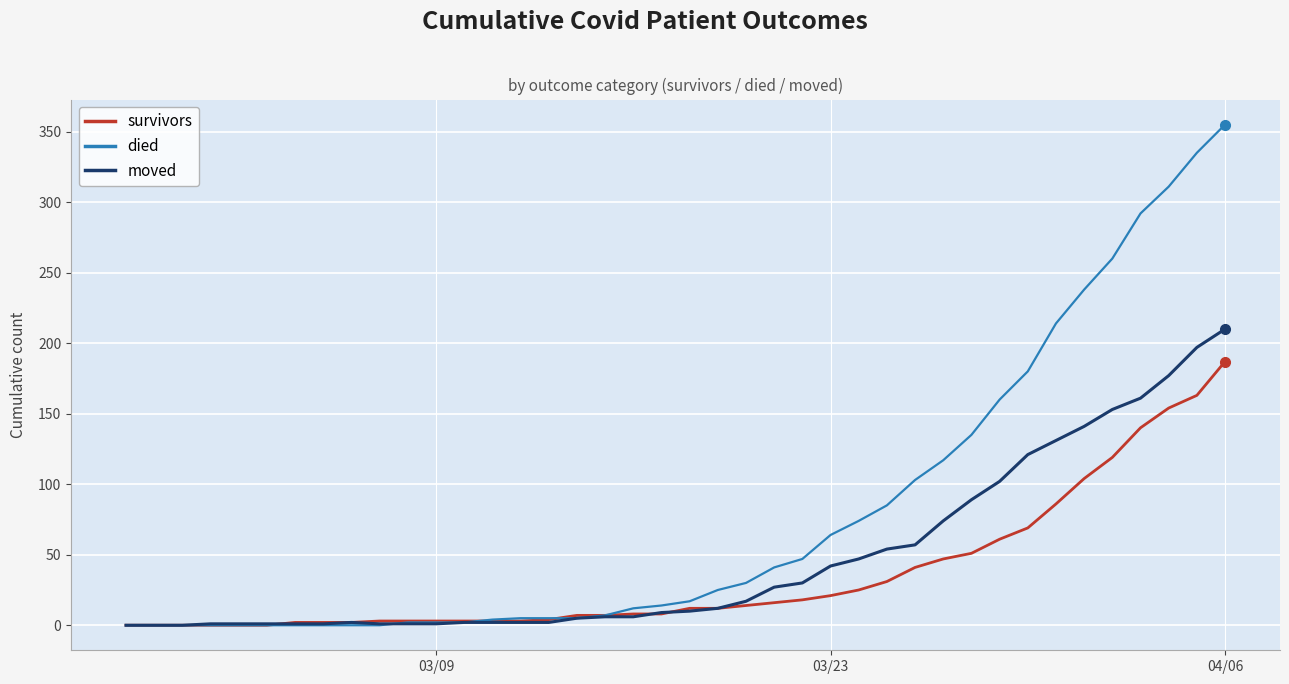

Does the chart display data point markers on the line(s)?

No